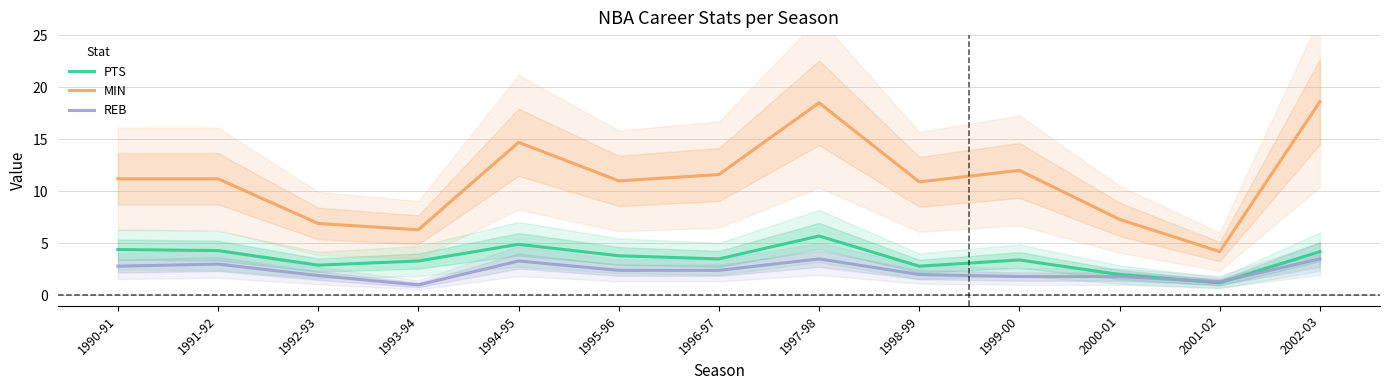

What is the sum of the PTS values at 2002-03 and 1994-95?

9.1